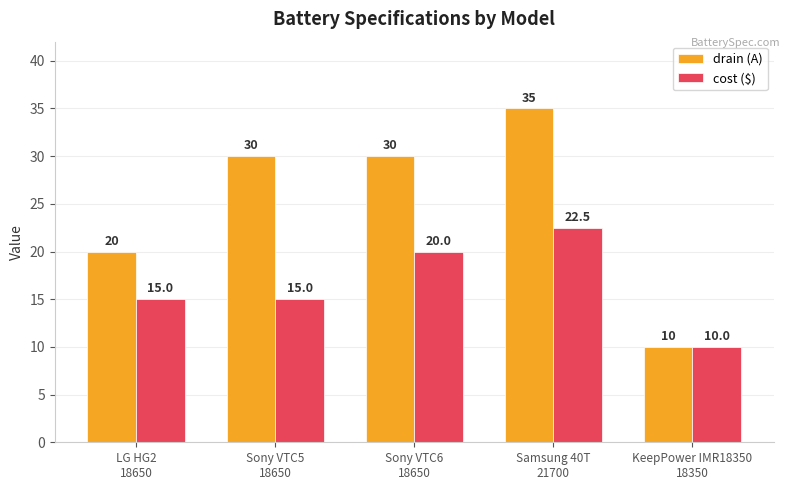

Count the cost ($) values in the range 15 to 20.

3